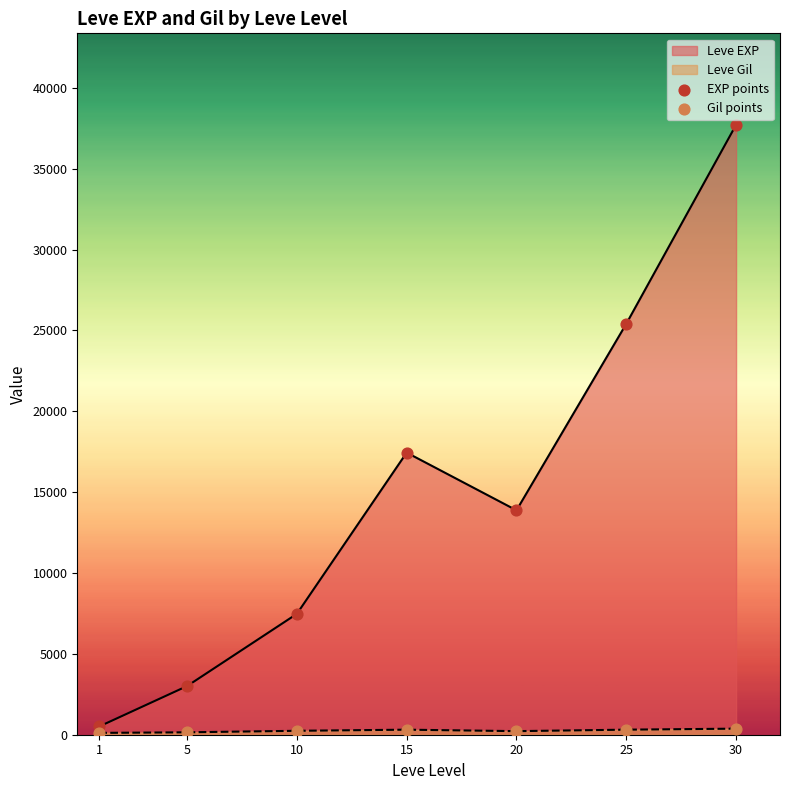

What is the total value across all series at 25?

25722.7